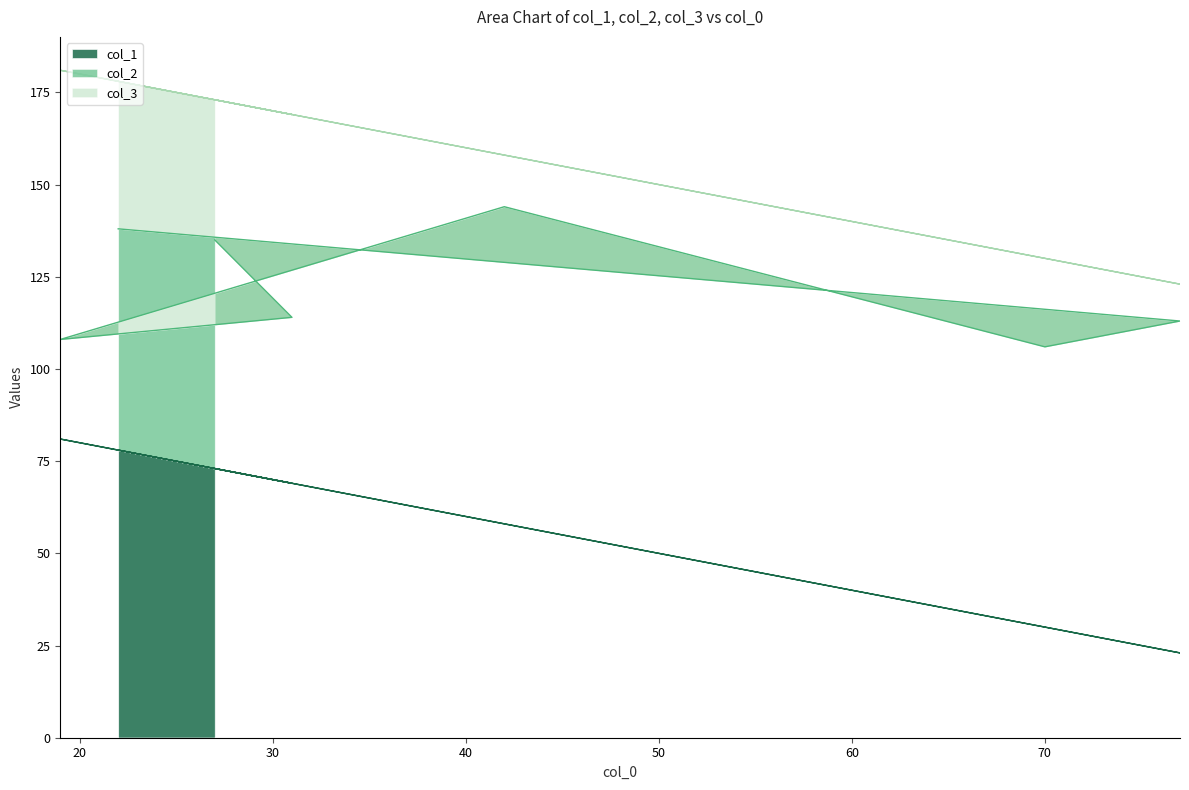

How many series are shown in this chart?

3